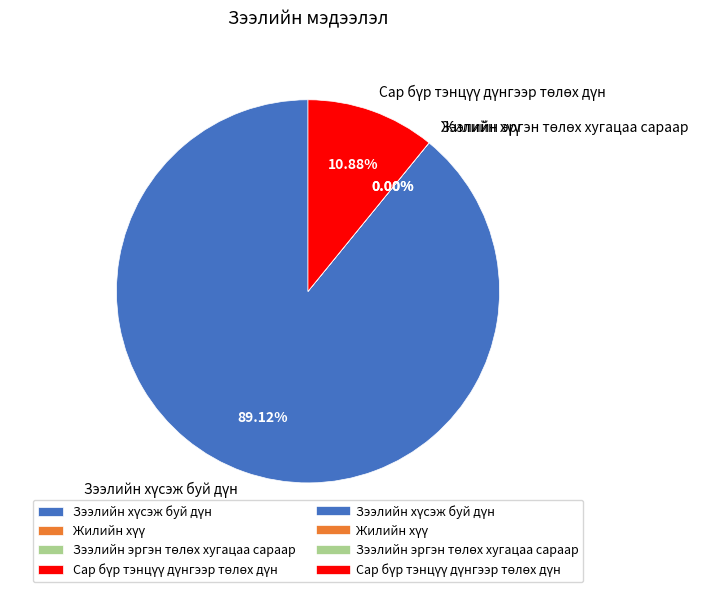

Is there any slice that represents more than half of the pie?

Yes